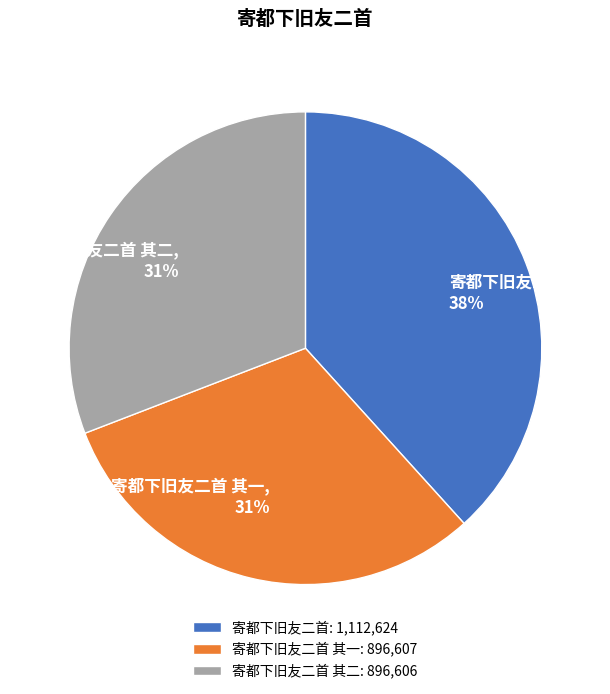

Is it true that 寄都下旧友二首 其二 is 19% of the pie?

False